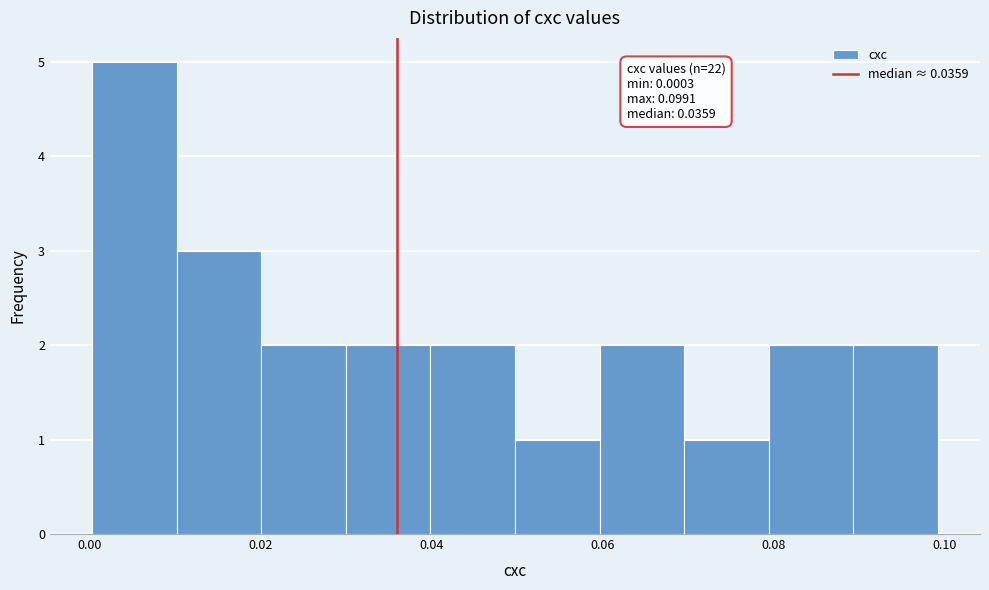

Which range on the x-axis has the tallest bar?

0.00 to 0.01